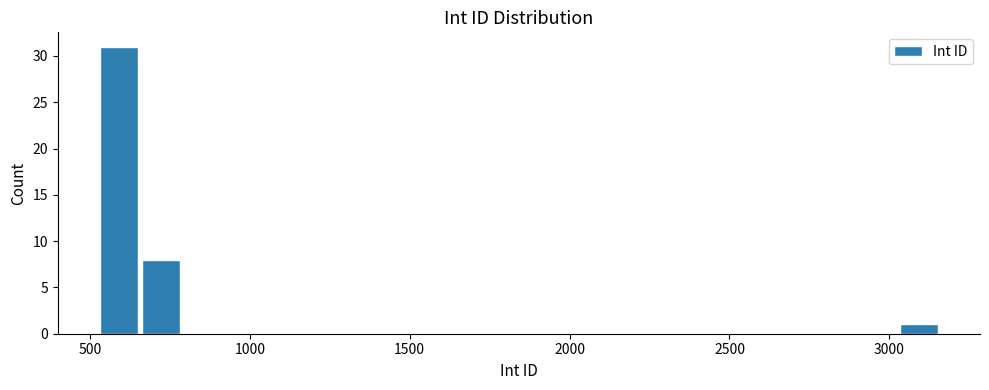

Around what value on the x-axis is the tallest bar? Give the approximate position of its centre, as read against the axis.

600